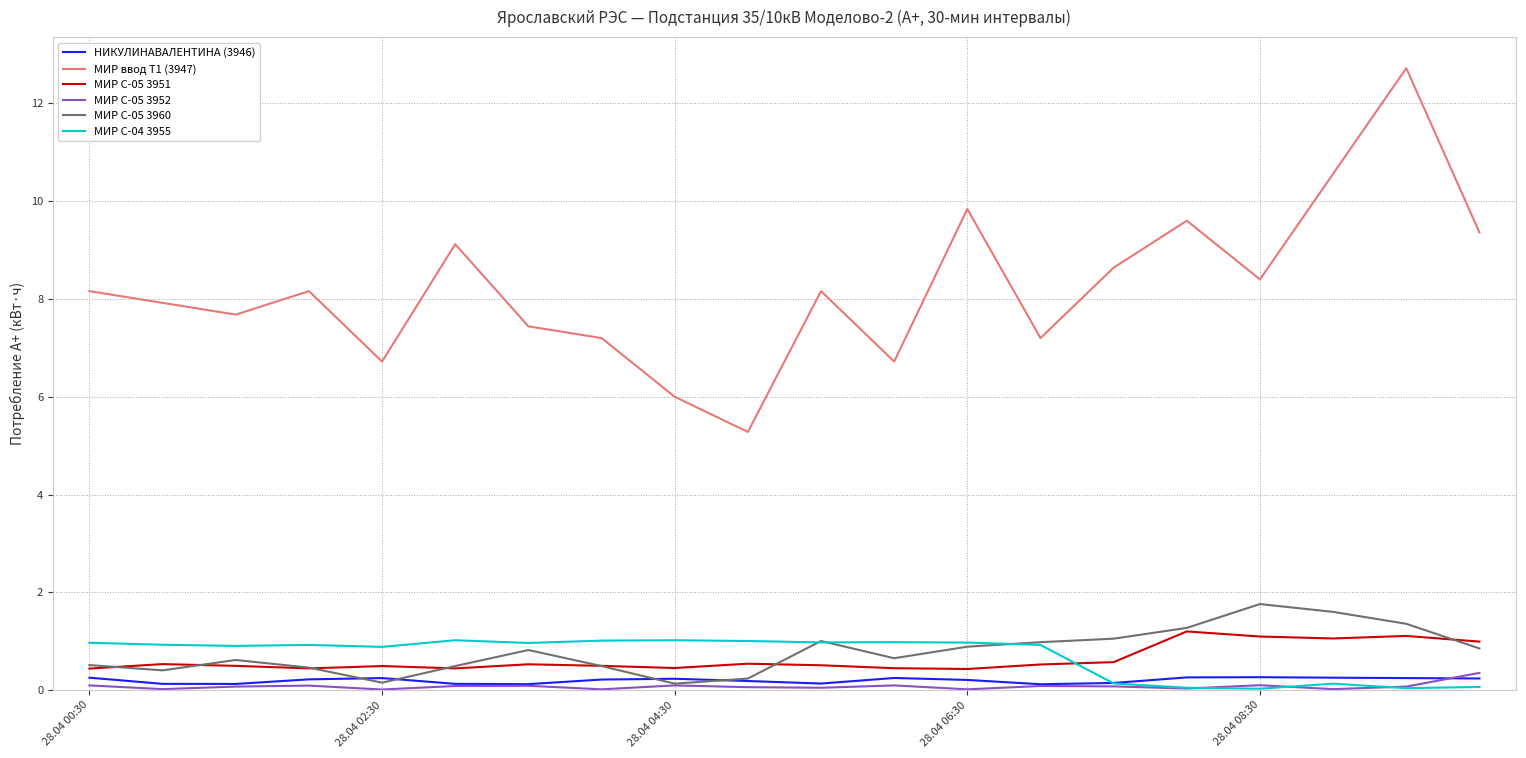

What is the maximum value for НИКУЛИНАВАЛЕНТИНА (3946)?

0.3